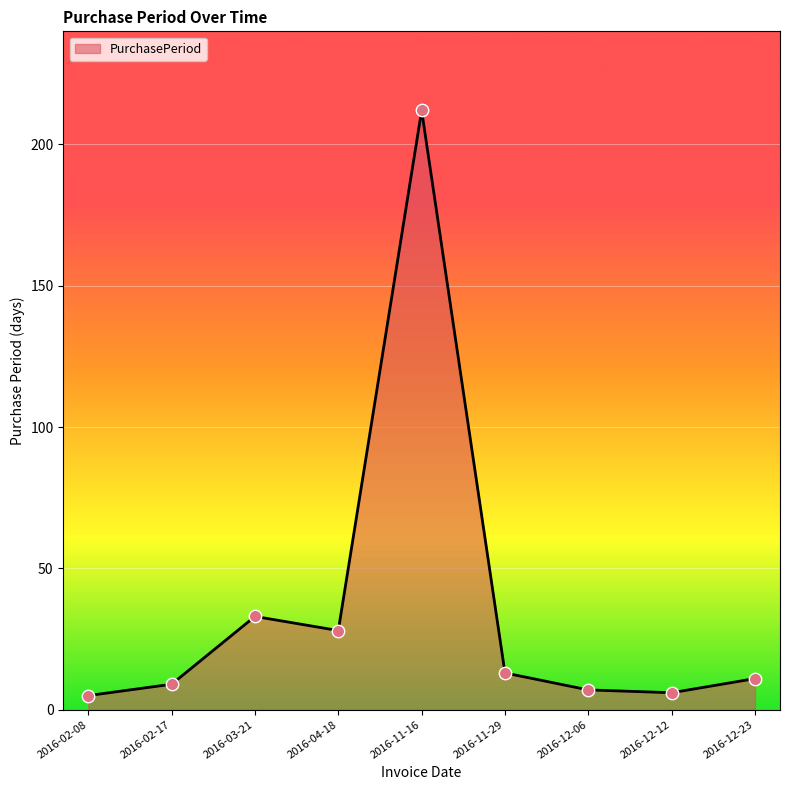

What is the change in value from 2016-11-16 to 2016-12-06?

-205